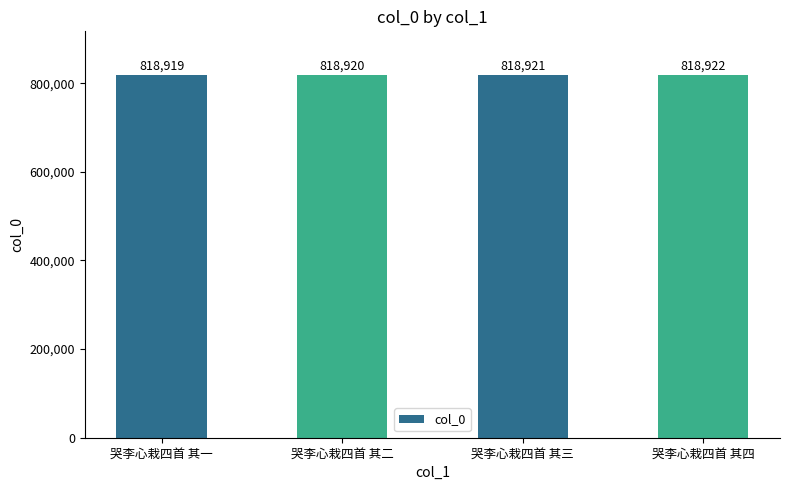

What is the label of the 1st bar from the right?

哭李心栽四首 其四